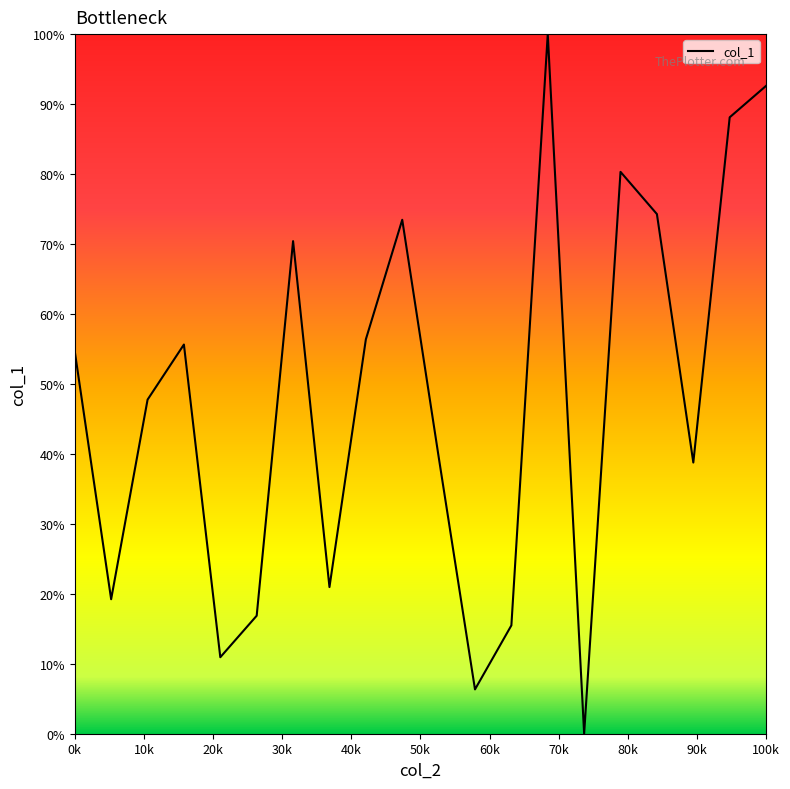

What is the maximum value shown in the chart?

100.0